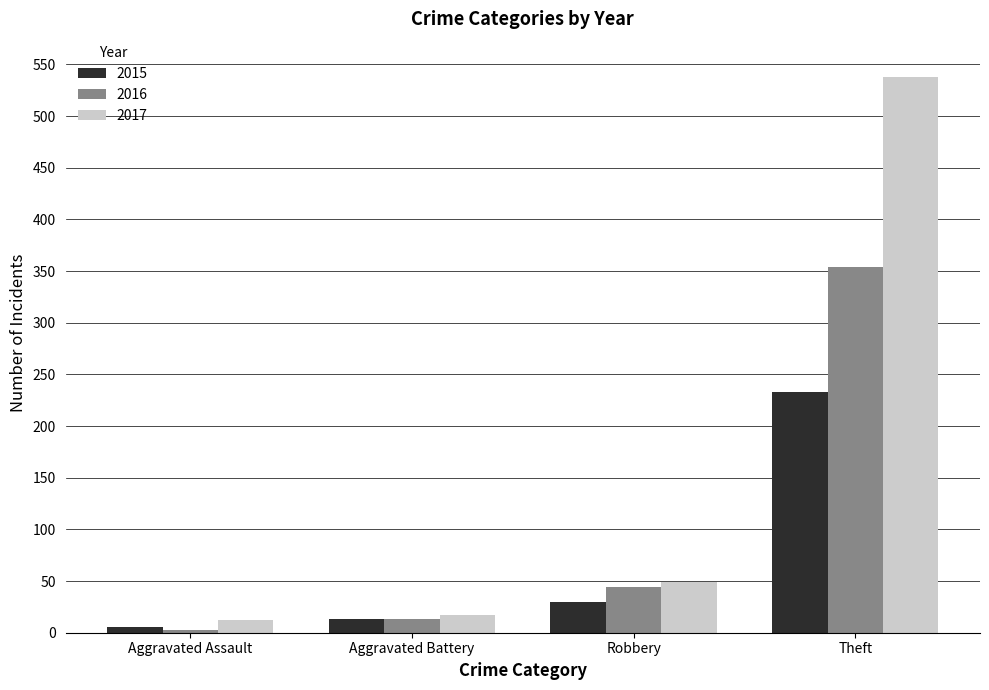

What are all the series names shown in the legend?

2015, 2016, 2017